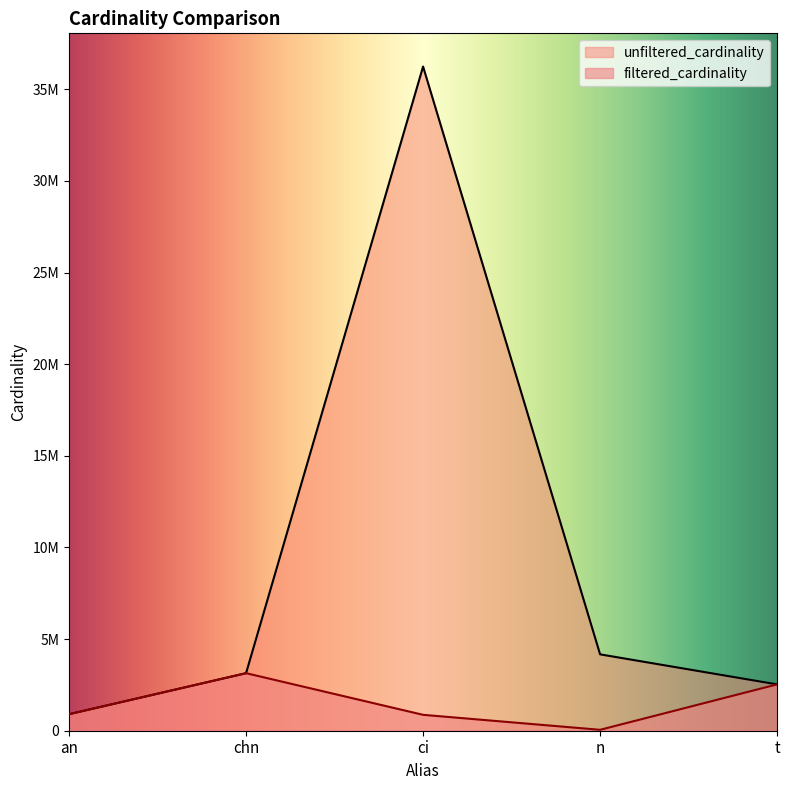

What is the smallest value displayed?

50011